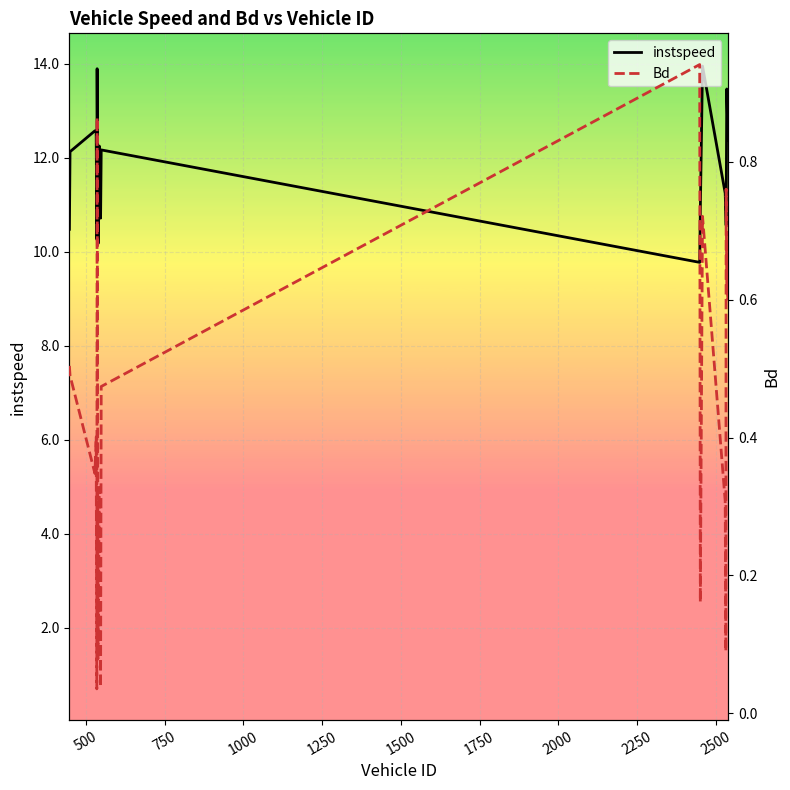

List the series in order of their peak value, lowest first.

Bd, instspeed